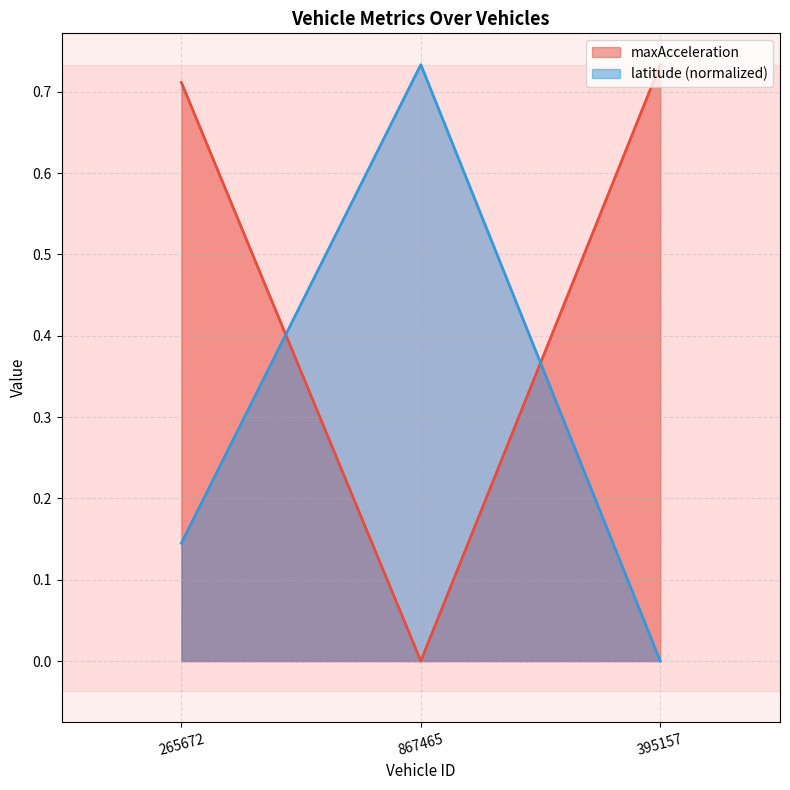

Reading left to right, extract all data points from this chart.

maxAcceleration: 0.7	0.0	0.7
latitude: 0.1	0.7	0.0